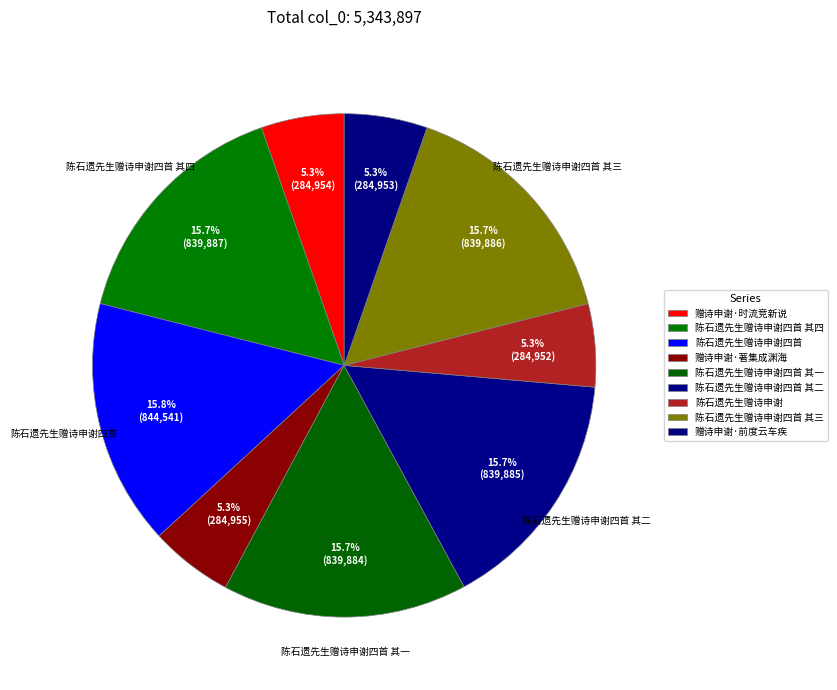

Rank the categories by value from highest to lowest.

陈石遗先生赠诗申谢四首, 陈石遗先生赠诗申谢四首 其四, 陈石遗先生赠诗申谢四首 其三, 陈石遗先生赠诗申谢四首 其二, 陈石遗先生赠诗申谢四首 其一, 赠诗申谢·著集成渊海, 赠诗申谢·时流竞新说, 赠诗申谢·前度云车疾, 陈石遗先生赠诗申谢